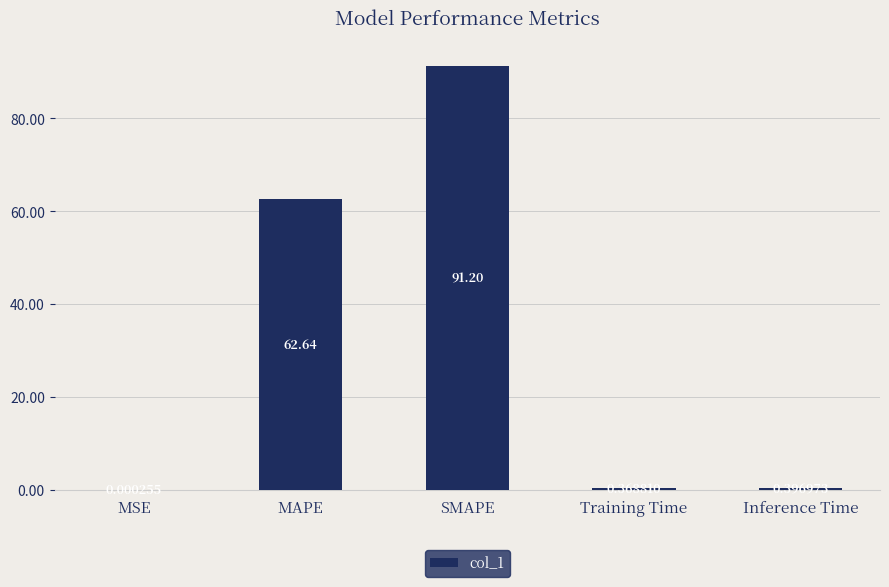

Which has a higher value, Inference Time or MAPE?

MAPE